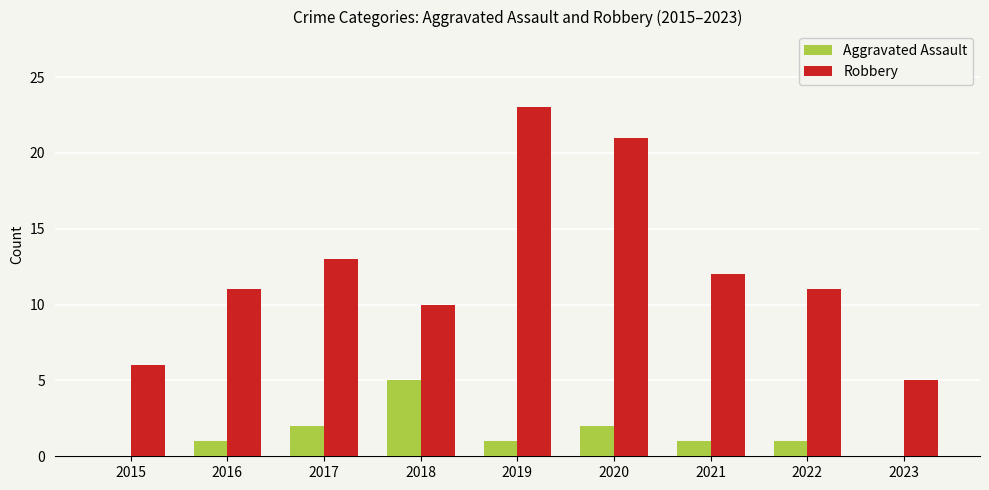

What is the sum of all Robbery values?

112